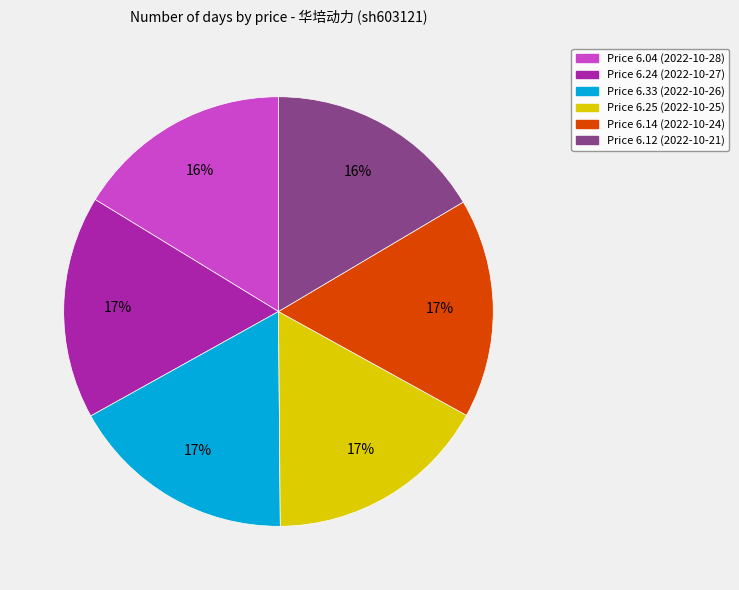

Is there any slice that represents more than half of the pie?

No